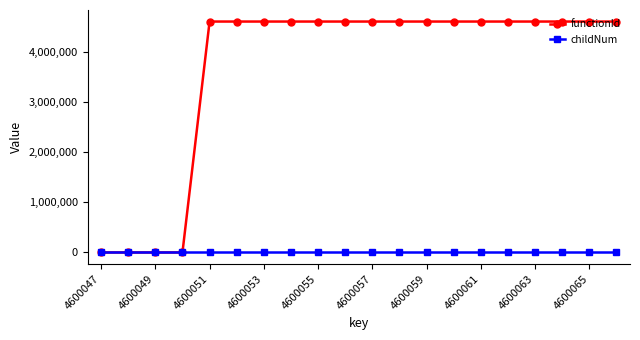

What is the difference between the maximum and second lowest values in the childNum series?

1